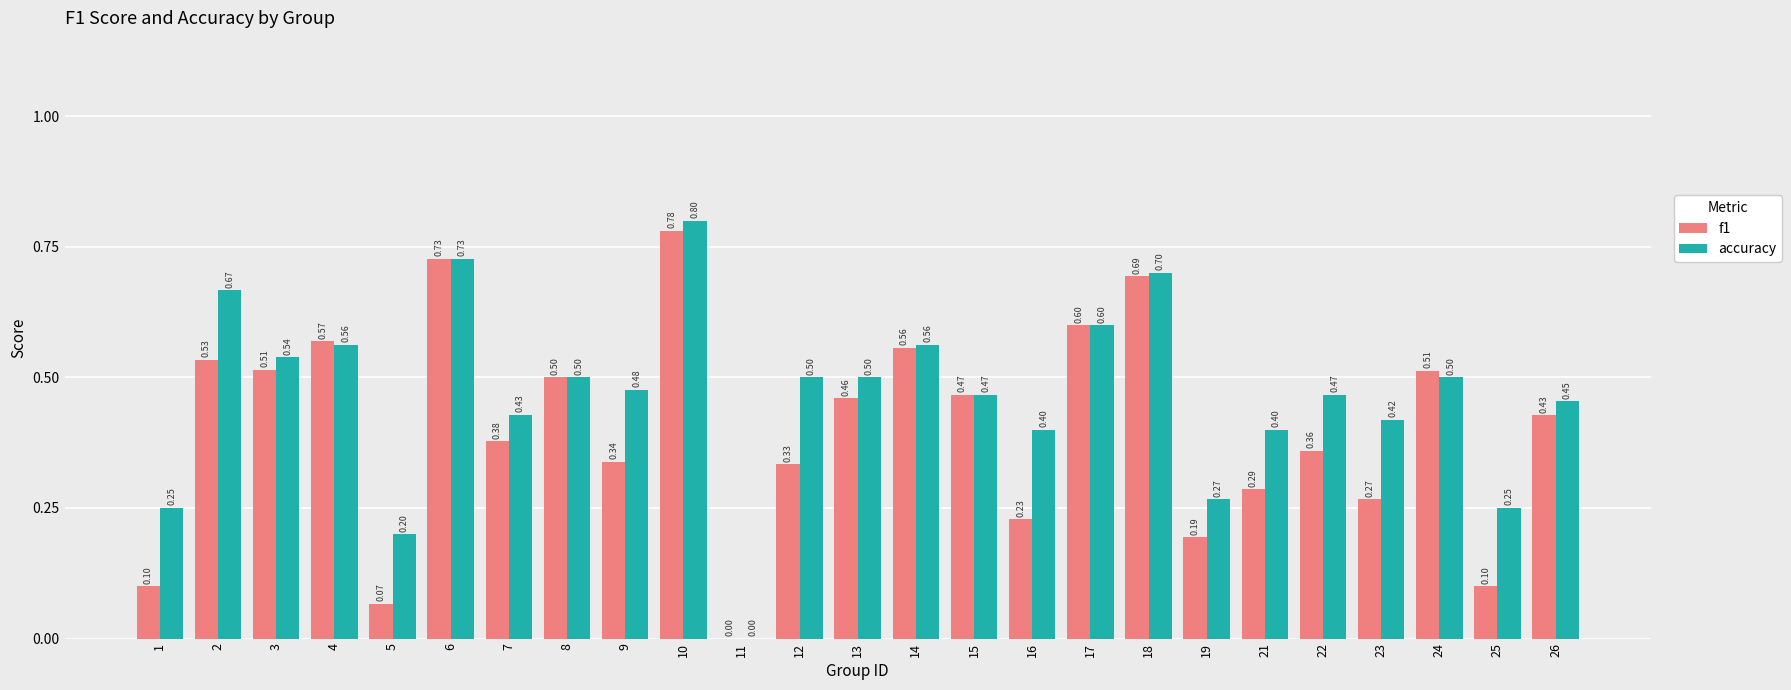

True or false: accuracy has a value of 0.5 at 3.

True